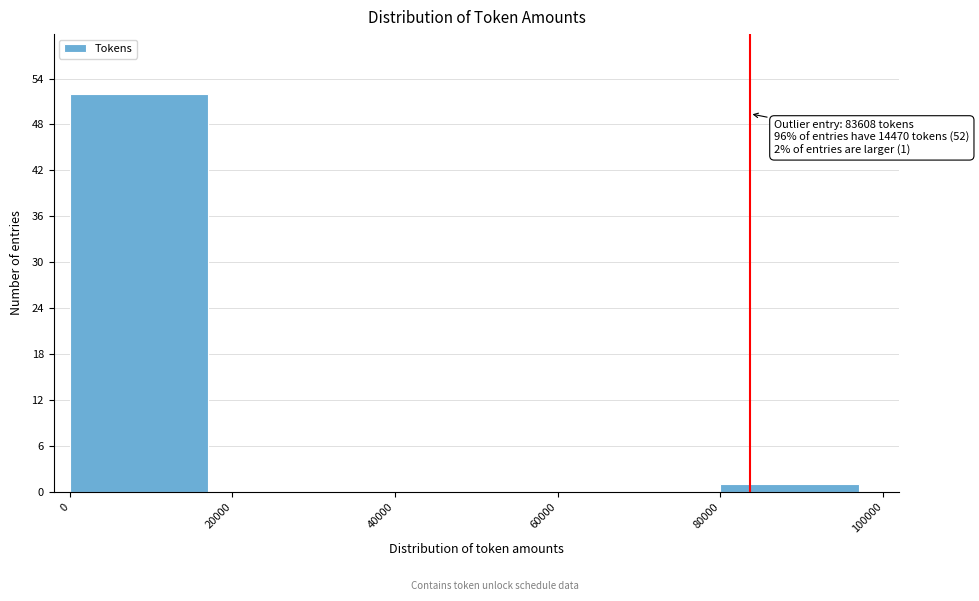

Over which range of the x-axis is the bar tallest?

0 to 20000